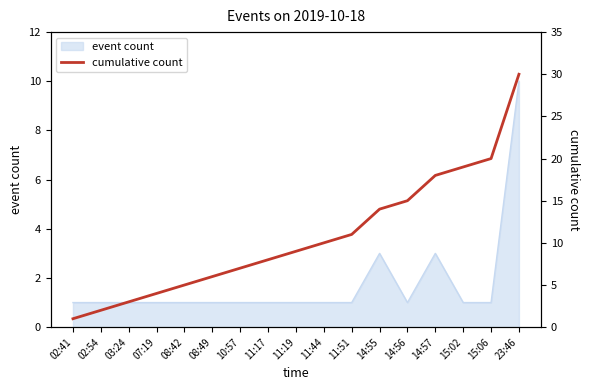

Is it true that the value at 03:24 is 1?

False